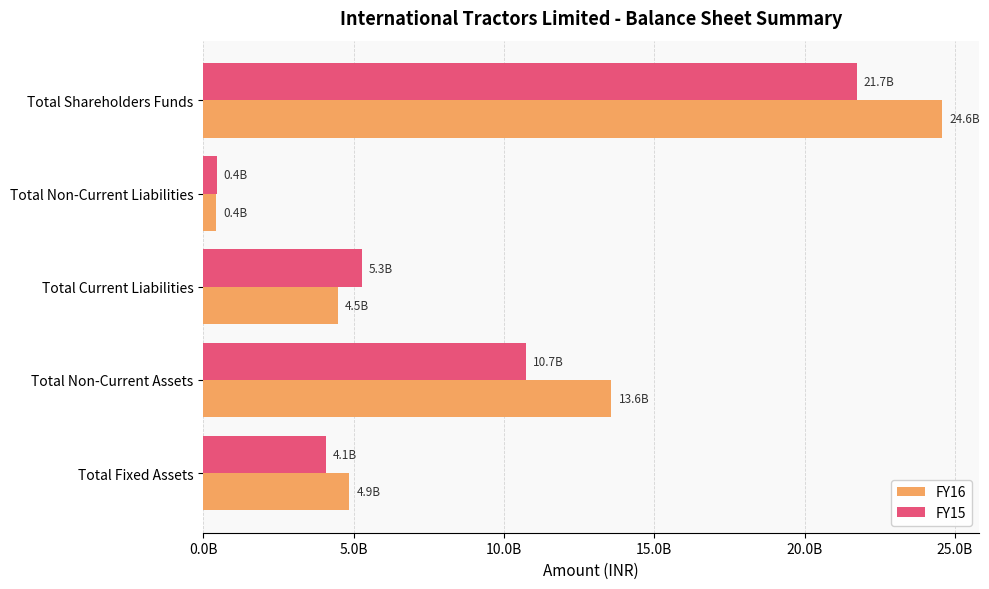

Rank the series by their average value, from highest to lowest.

FY16, FY15